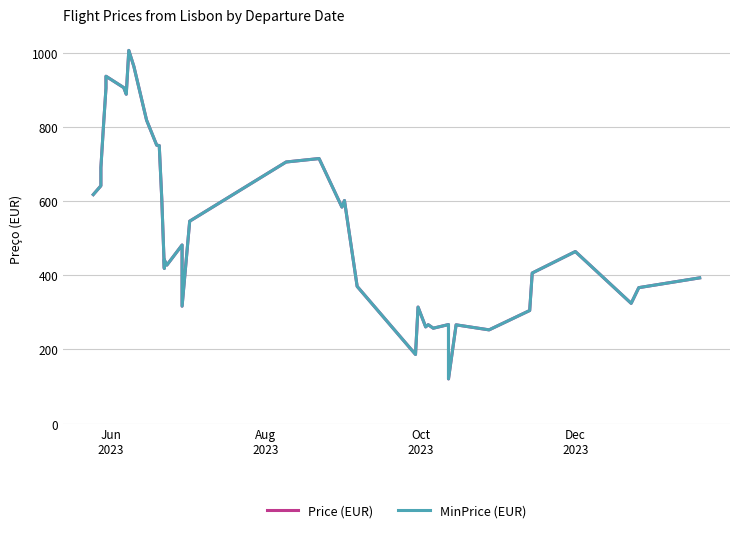

What is the average value of the Price (EUR) series?

533.4